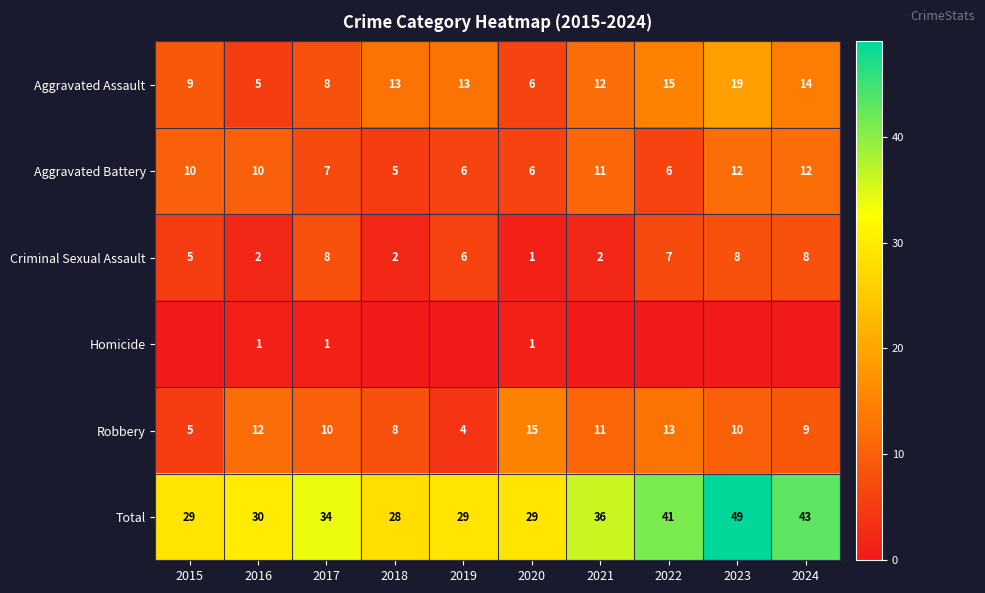

What is the difference between the maximum and second lowest values in the Total series?

20